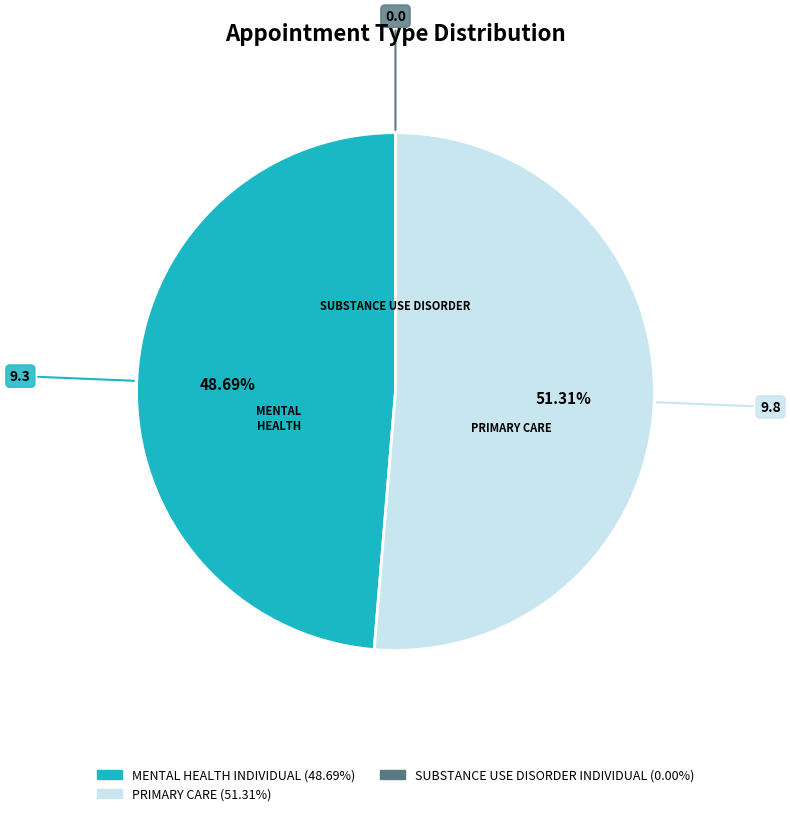

To the nearest percent, what percentage of the pie is MENTAL HEALTH INDIVIDUAL?

49%